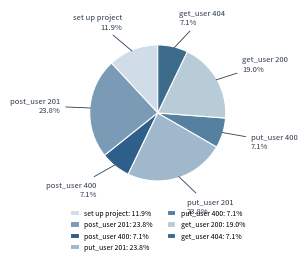

To the nearest percent, what is the difference between the largest and smallest slice percentages?

17%